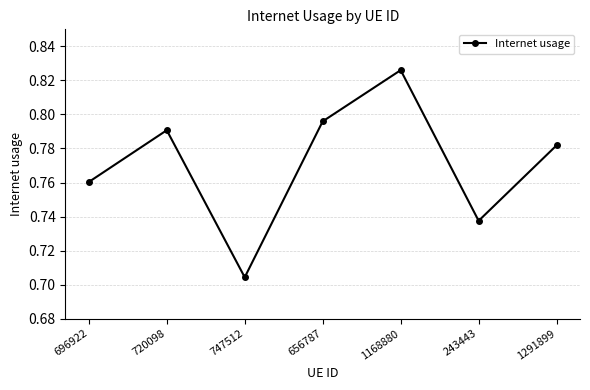

What is the label of the 2nd point from the right?

243443